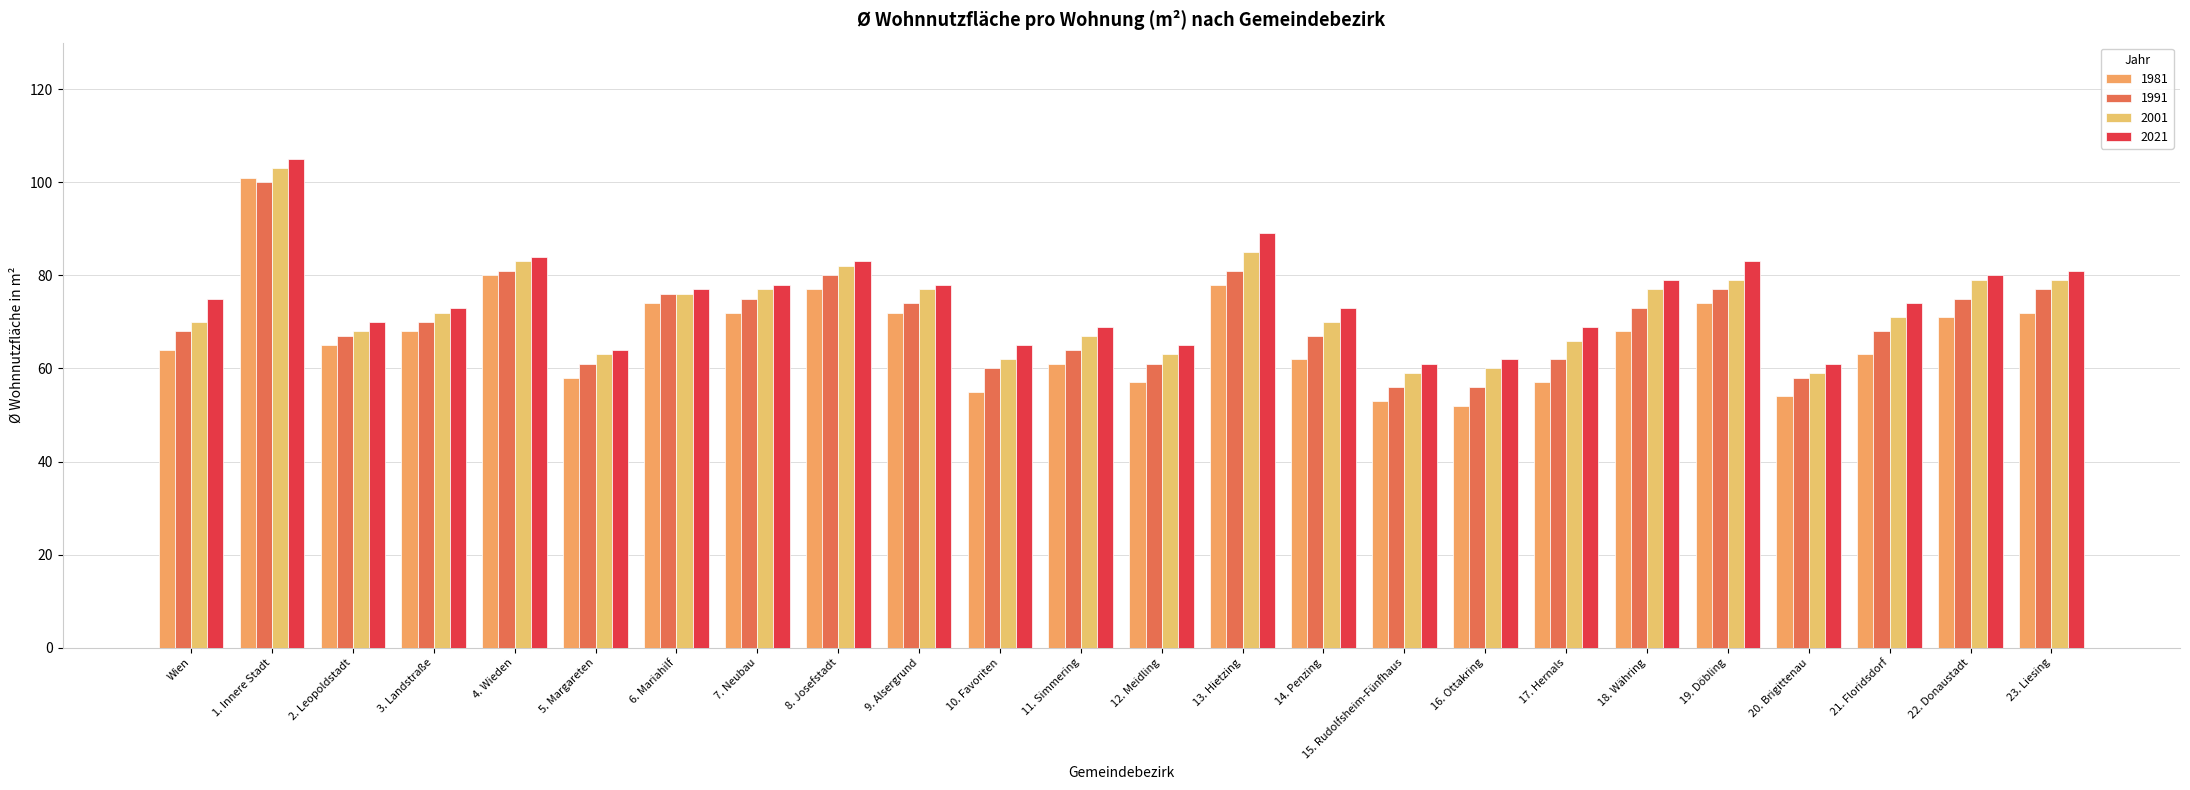

How many values in the 1981 series are below 68?

12